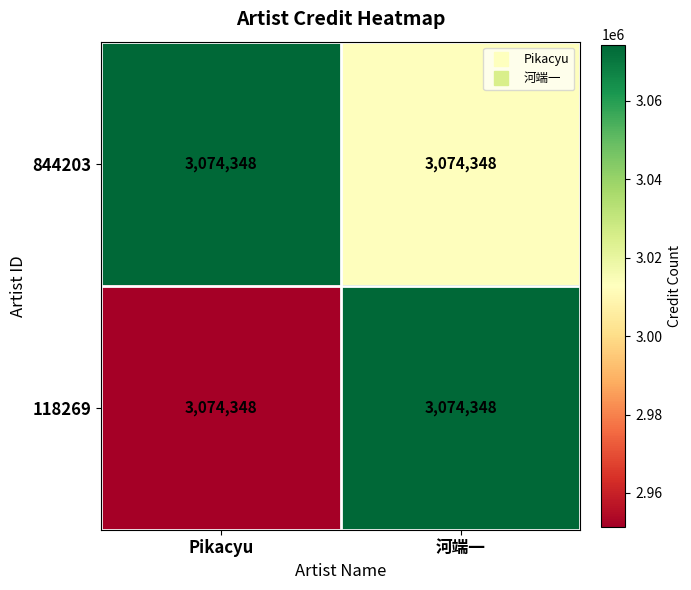

The value of 118269 at 河端一 is 1286352.7. True or false?

False